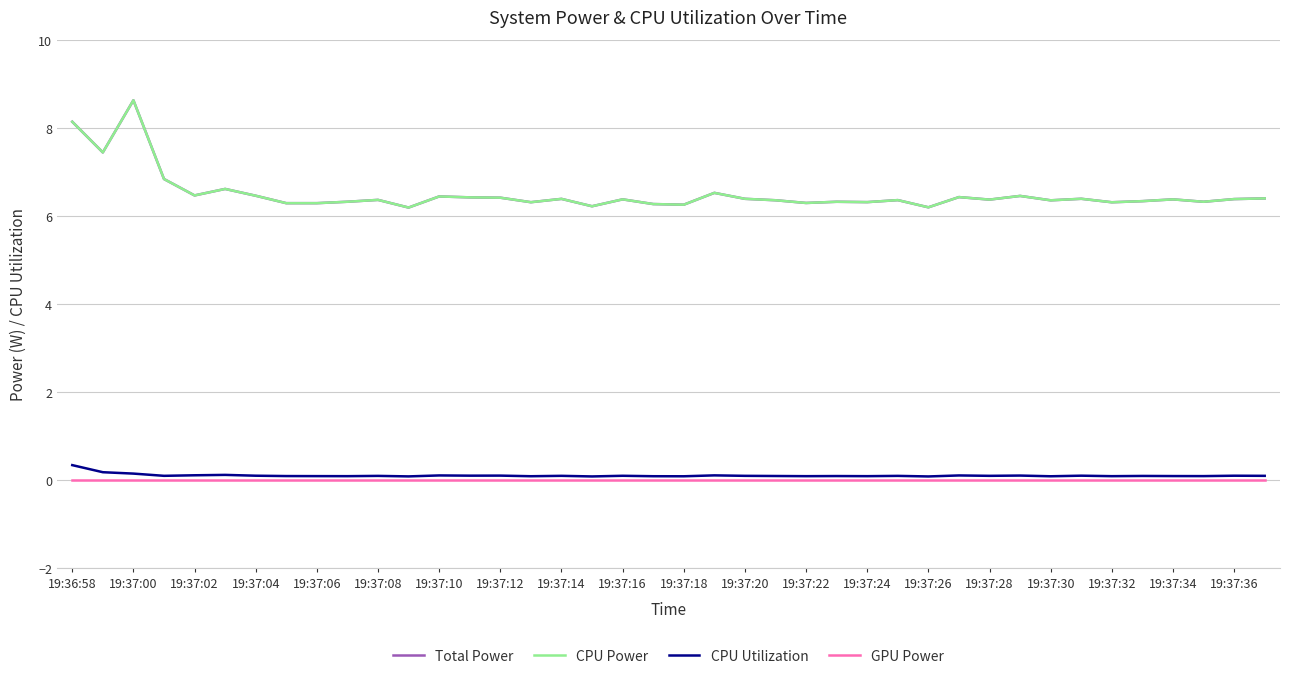

What is the sum of all CPU Utilization values?

4.3